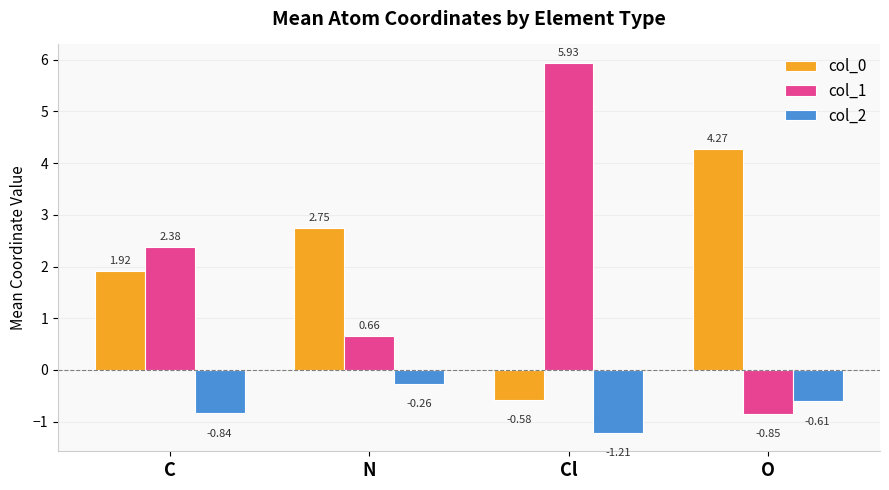

True or false: col_0 has a value of 4.6 at N.

False